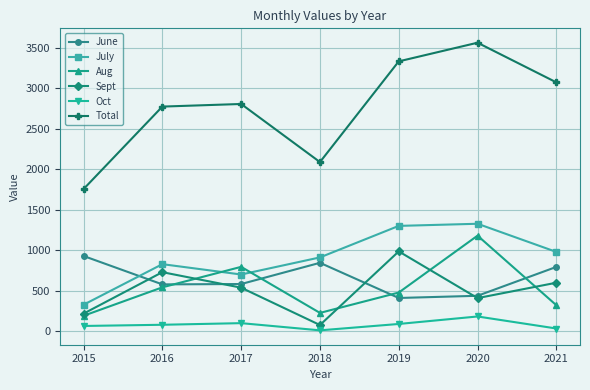

At which label is June closest to 671?

2017